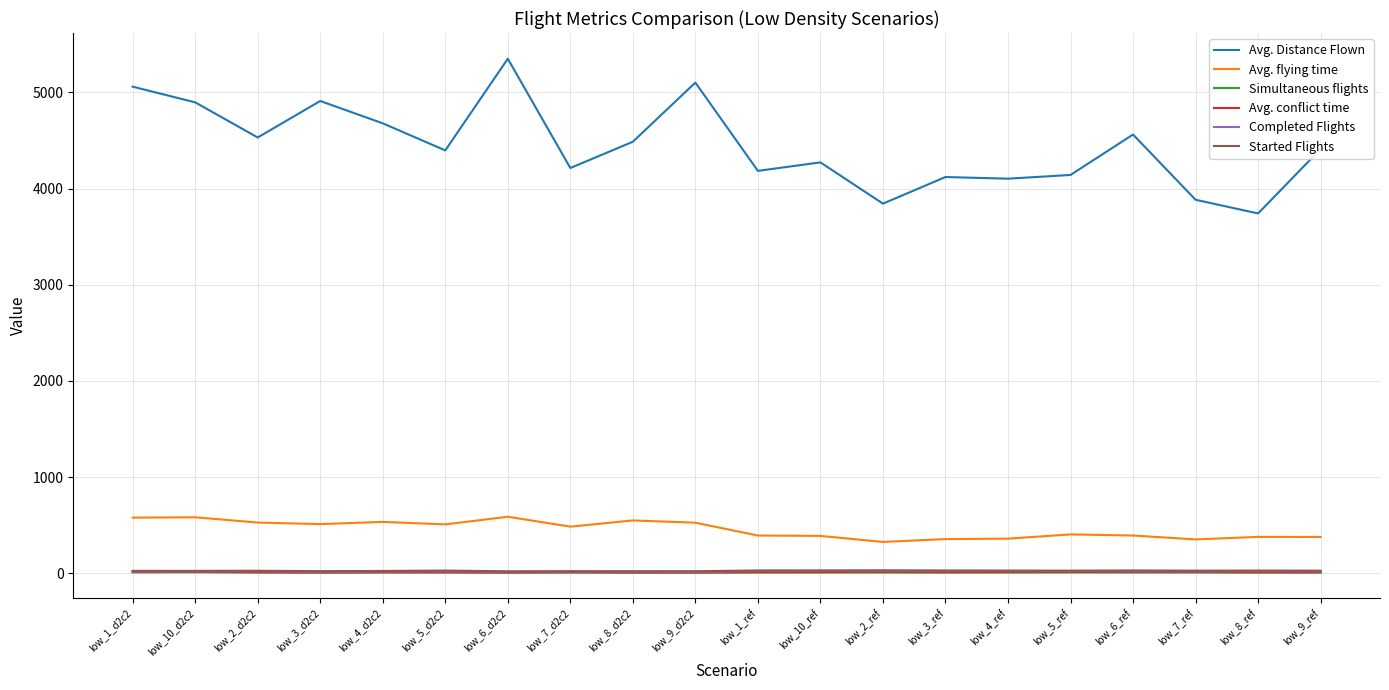

The value of Avg. Distance Flown at low_9_ref is 6472.9. True or false?

False